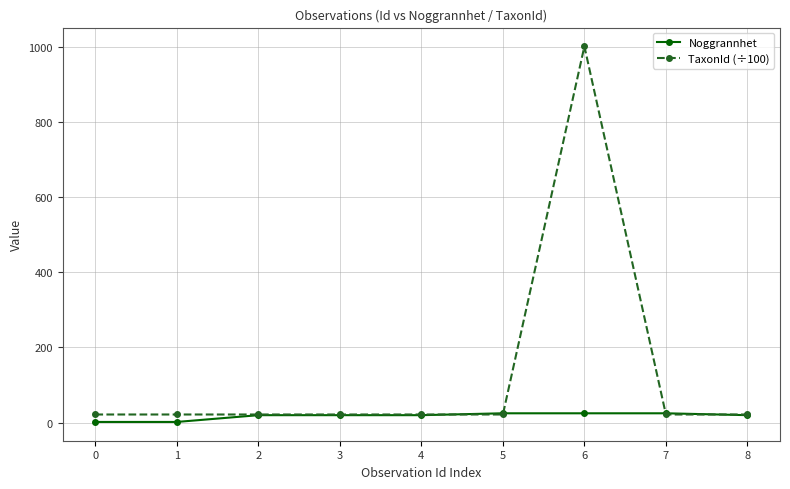

Reading left to right, what are all the values shown in this chart?

Noggrannhet: 0=2.0	1=2.0	2=20.0	3=20.0	4=20.0	5=25.0	6=25.0	7=25.0	8=20.0
TaxonId (÷100): 0=21.8	1=21.8	2=21.8	3=21.8	4=21.8	5=21.8	6=1000.5	7=21.8	8=21.8